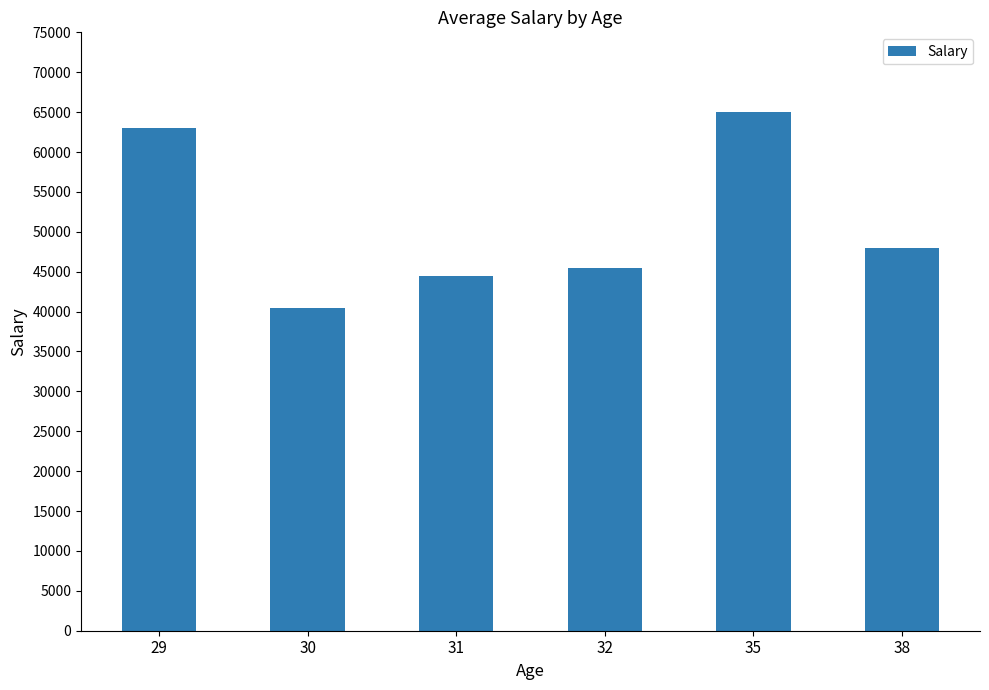

How many bars are there in total?

6